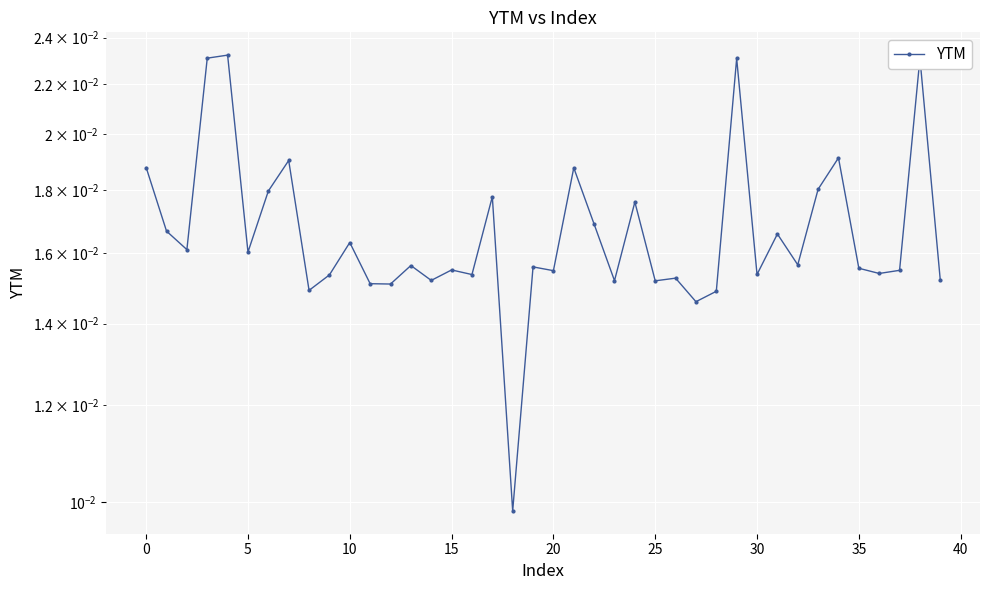

What is the sum of all values?

0.7